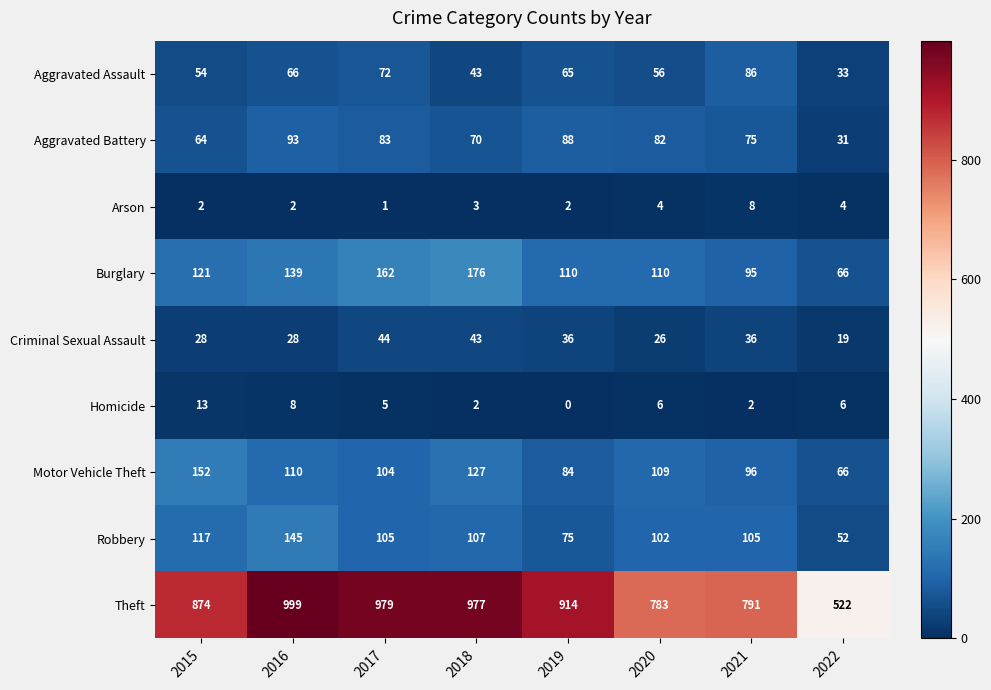

What is the highest value of the Aggravated Assault series?

86